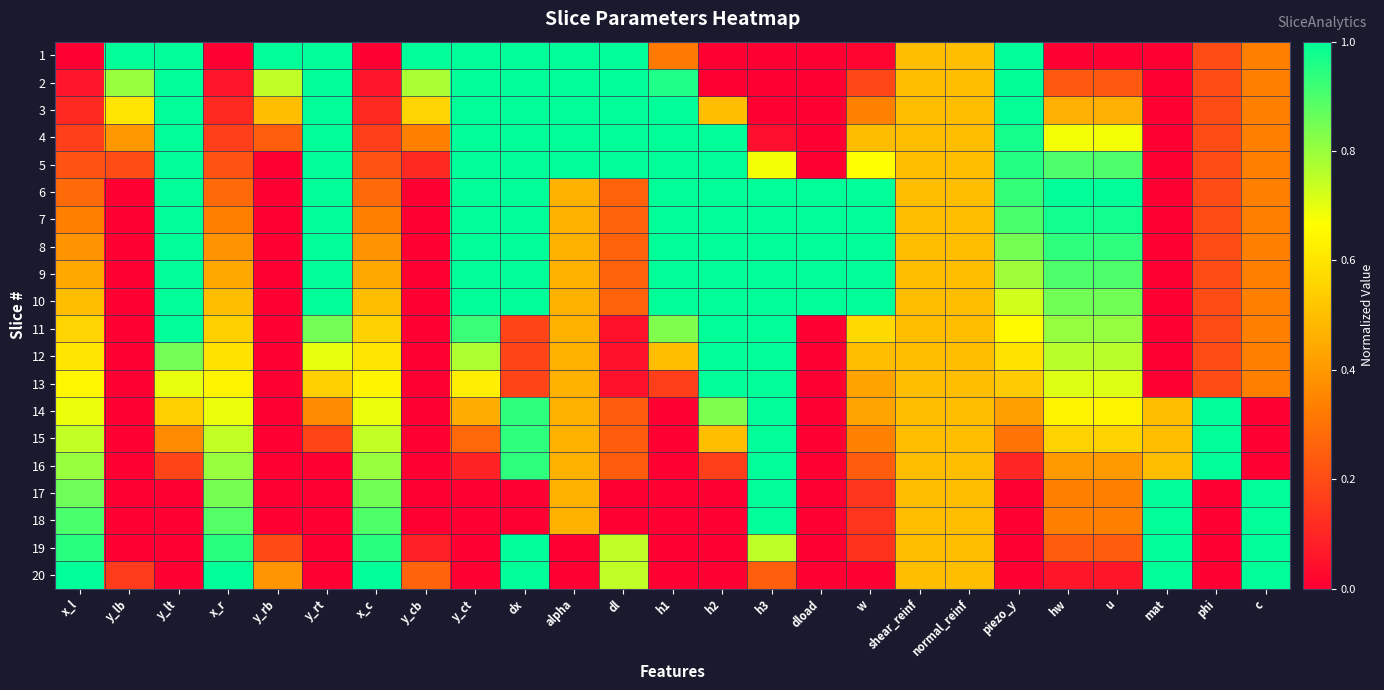

What is the total value across all series at dl?

8.6